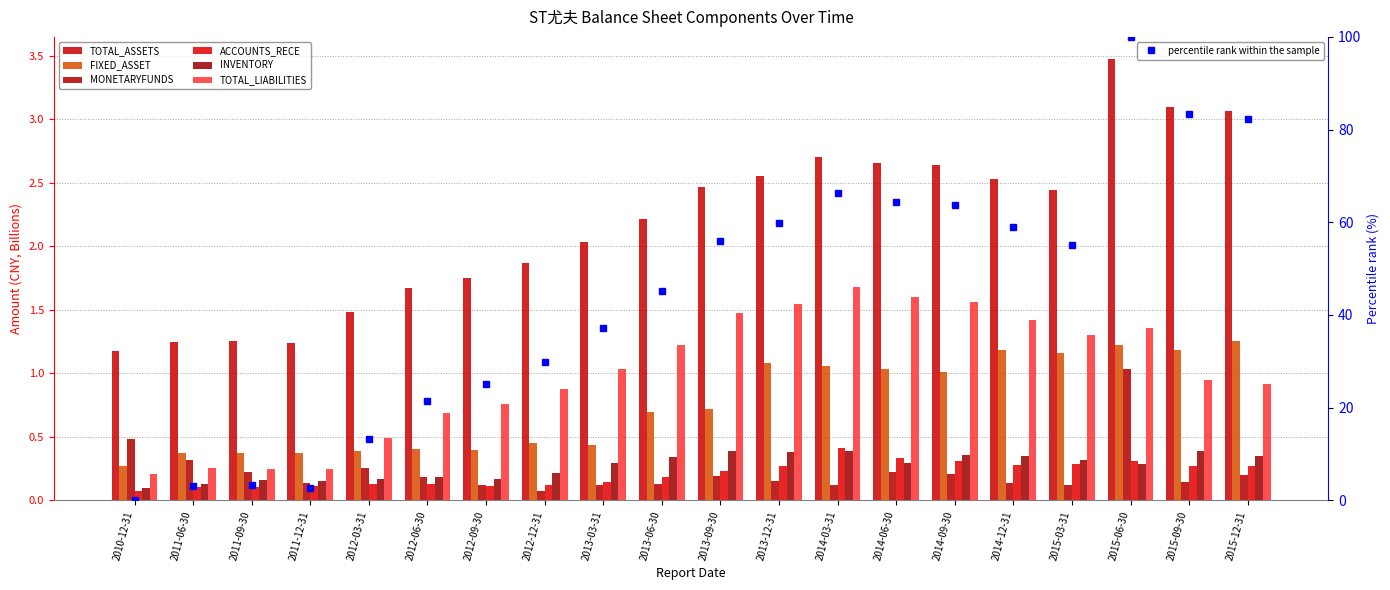

What is the difference between the maximum and minimum values in the MONETARYFUNDS series?

1.0